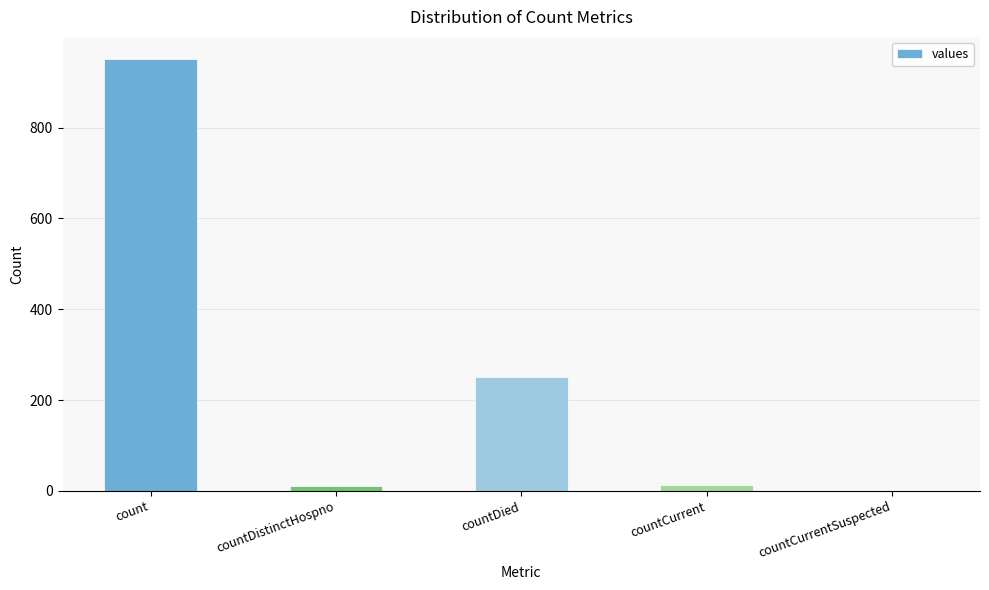

The chart shows a value of 425 at count. True or false?

False